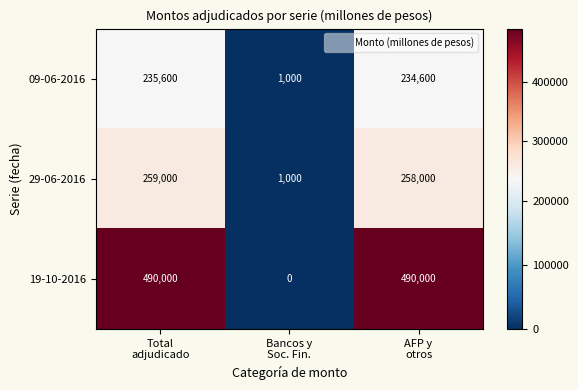

Reading left to right, extract all data points from this chart.

09-06-2016: 235600	1000	234600
29-06-2016: 259000	1000	258000
19-10-2016: 490000	0	490000